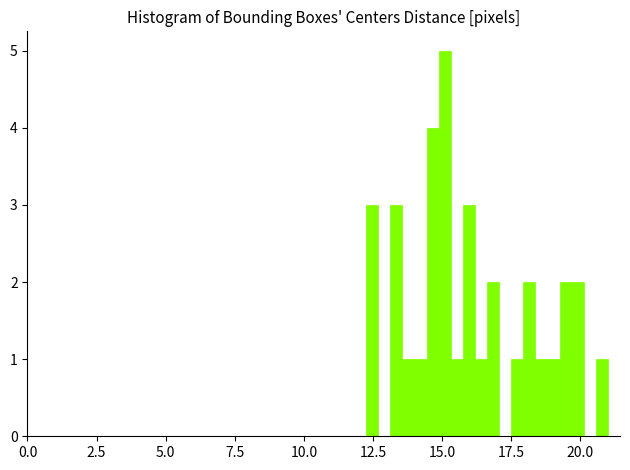

Around what value on the x-axis is the tallest bar? Give the approximate position of its centre, as read against the axis.

15.0